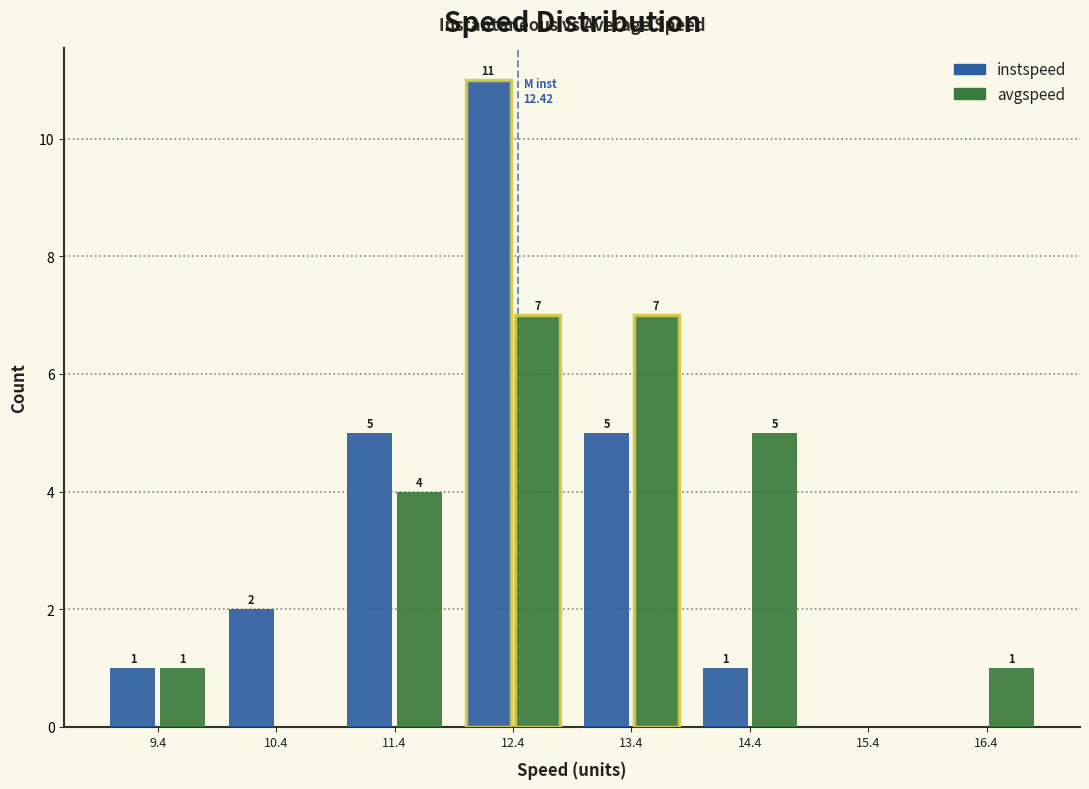

In the instspeed series, which range on the x-axis has the tallest bar?

11.8 to 12.8